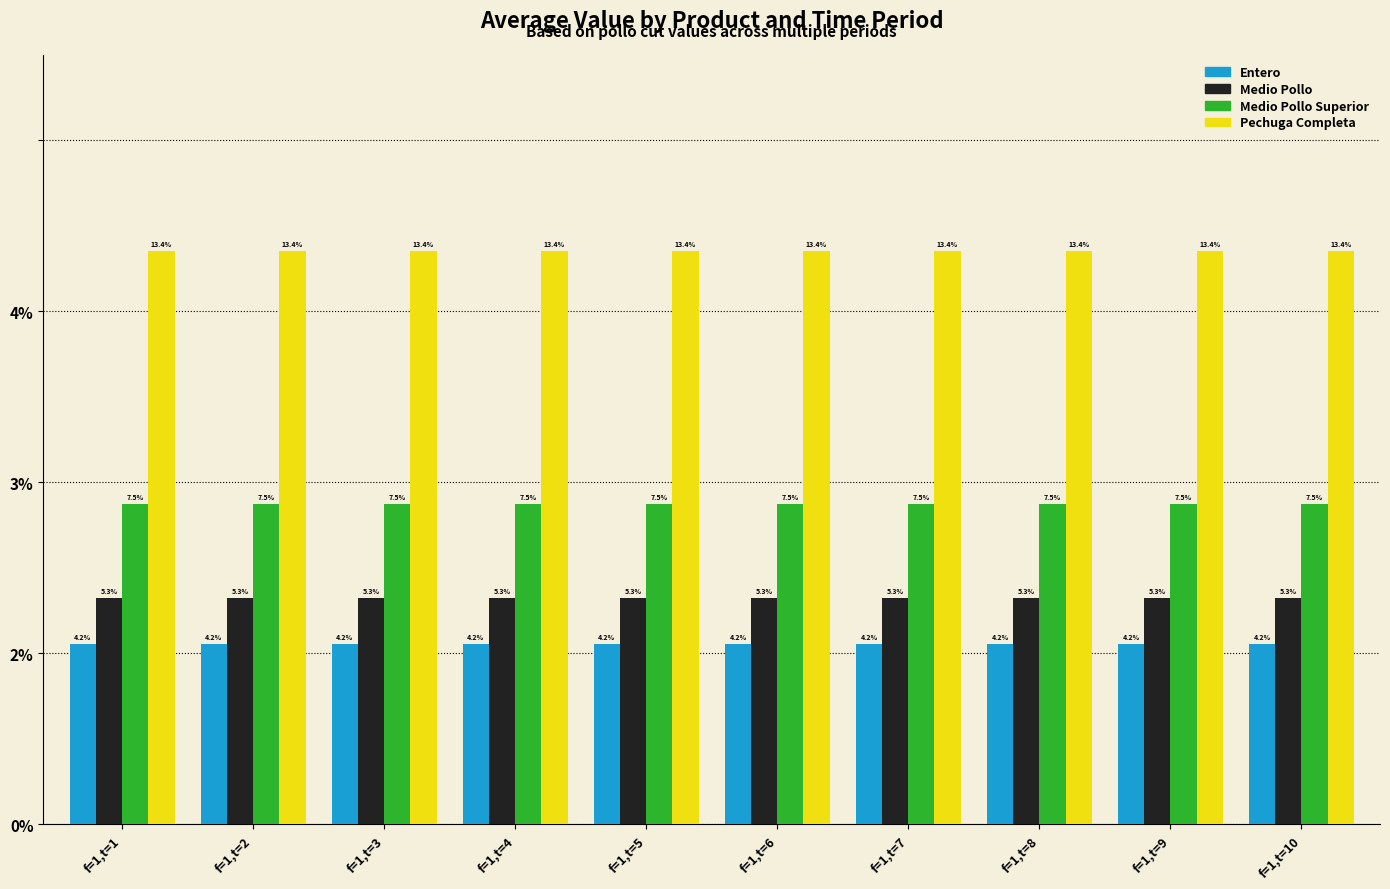

Does the chart contain stacked bars?

No